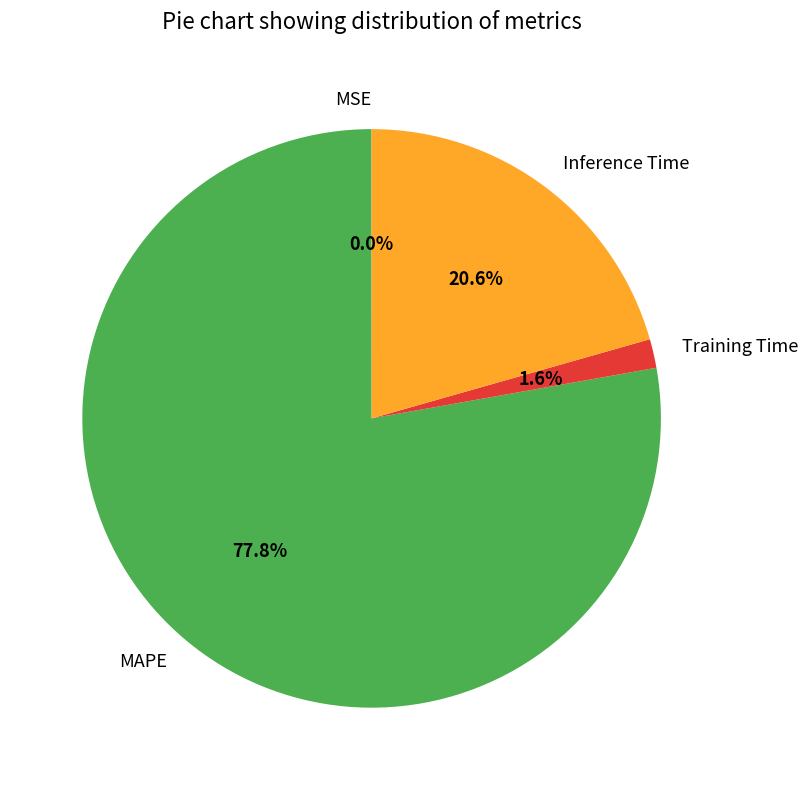

What portion of the pie excludes Inference Time?

79.4%